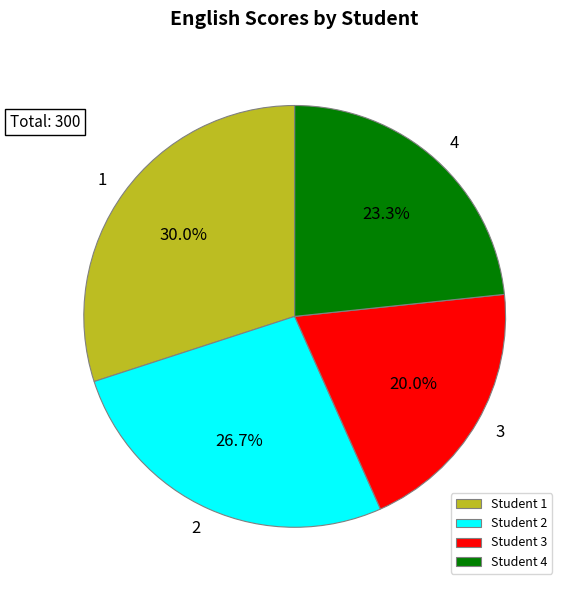

How many slices are in this pie chart?

4